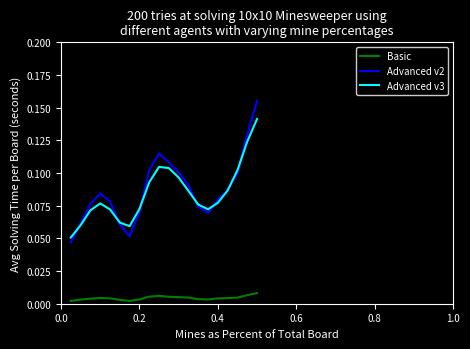

True or false: Advanced v3 and Basic intersect in this chart.

False